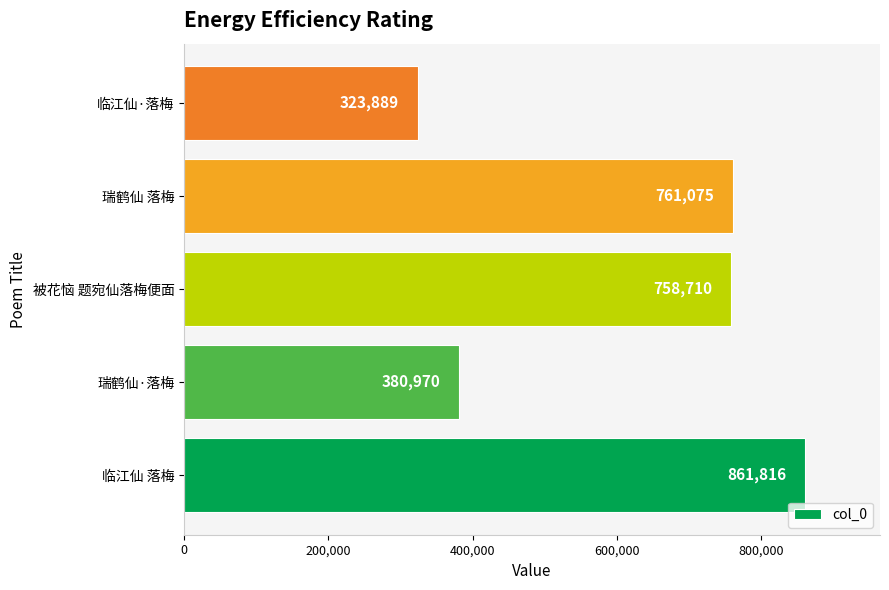

Is it true that the value at 被花恼 题宛仙落梅便面 is 758710?

True